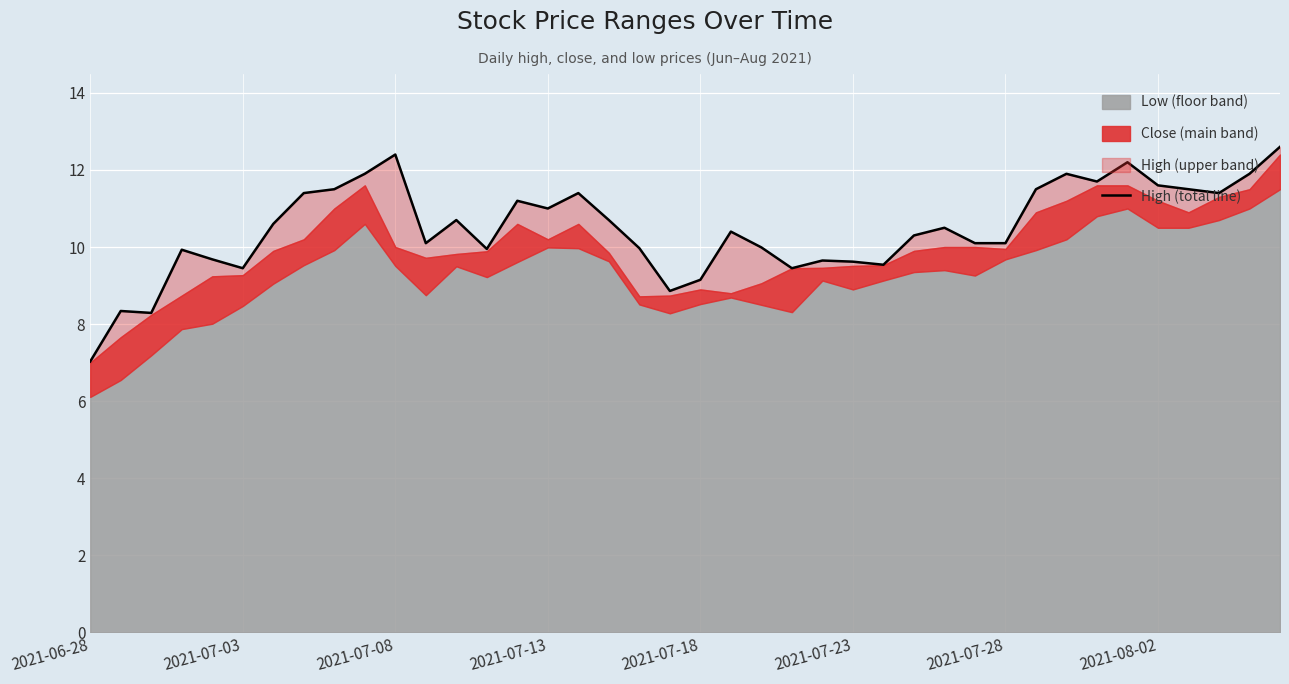

Reading left to right, what are all the values shown in this chart?

7.0	8.3	8.3	9.9	9.7	9.4	10.6	11.4	11.5	11.9	12.4	10.1	10.7	9.9	11.2	11.0	11.4	10.7	10.0	8.9	9.2	10.4	10.0	9.4	9.7	9.6	9.5	10.3	10.5	10.1	10.1	11.5	11.9	11.7	12.2	11.6	11.5	11.4	11.9	12.6